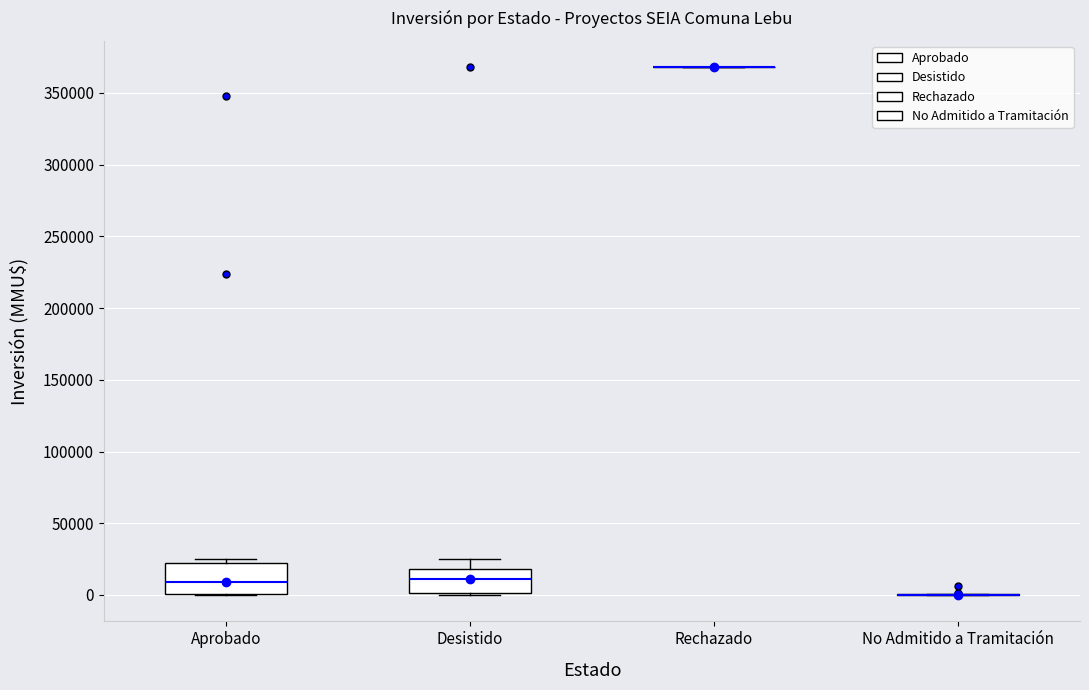

Reading left to right, transcribe this box plot: for each box, give where its median line is, the range the box spans, and where its two whiskers end, as read against the y-axis. The values are not printed on the chart, so give them approximately, as read against the axis.

Aprobado: median 10000, box 0 to 20000, whiskers 0 to 25000
Desistido: median 10000, box 0 to 20000, whiskers 0 to 25000
Rechazado: box collapsed to a line at 370000, whiskers 370000 to 370000
No Admitido a Tramitación: box collapsed to a line at 0, whiskers 0 to 0